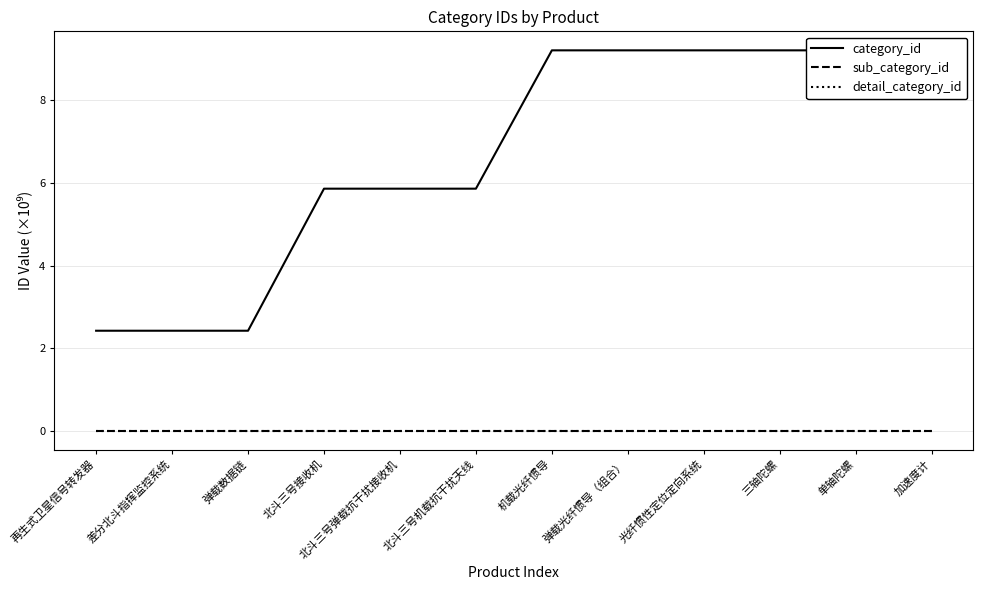

What is the label of the 2nd point from the right?

单轴陀螺